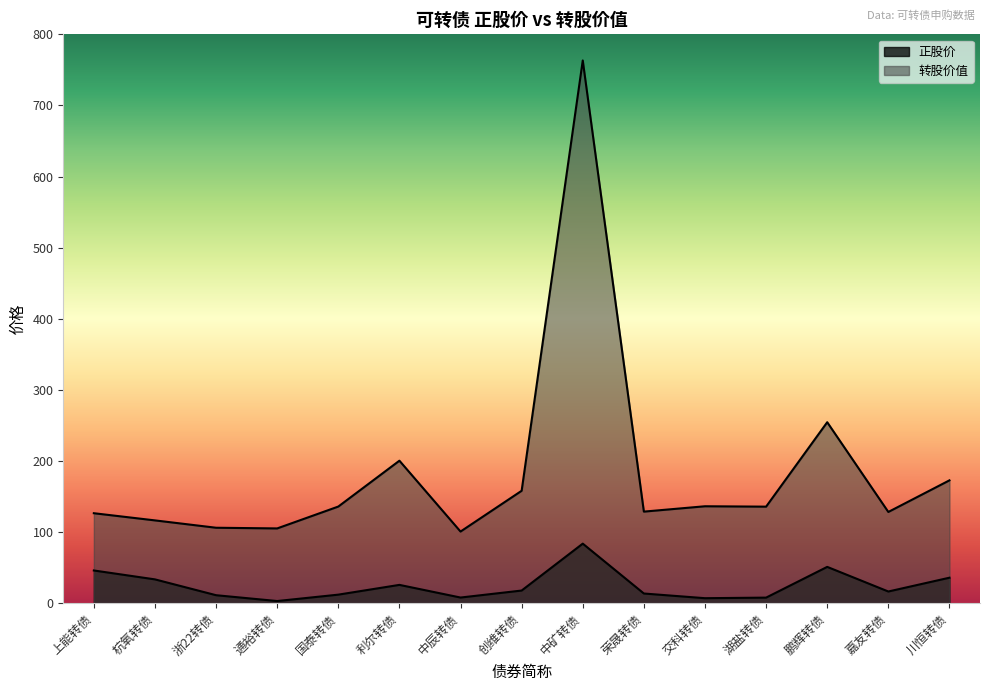

True or false: 正股价 and 转股价值 intersect in this chart.

False